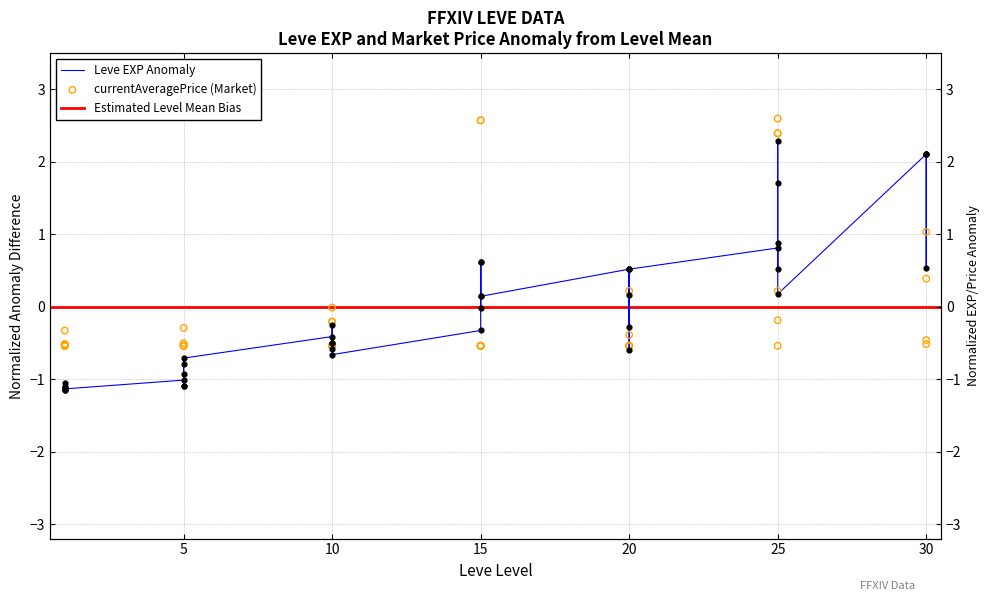

Is the value of Leve EXP at 20 greater than the value of currentAveragePrice at 15?

Yes